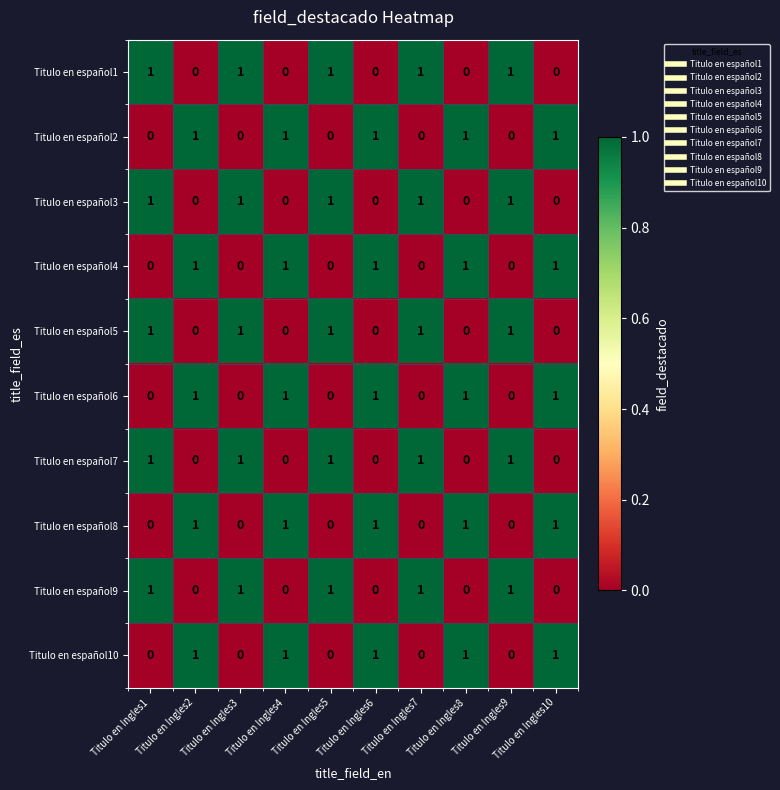

At how many categories does at least one series exceed 0?

10